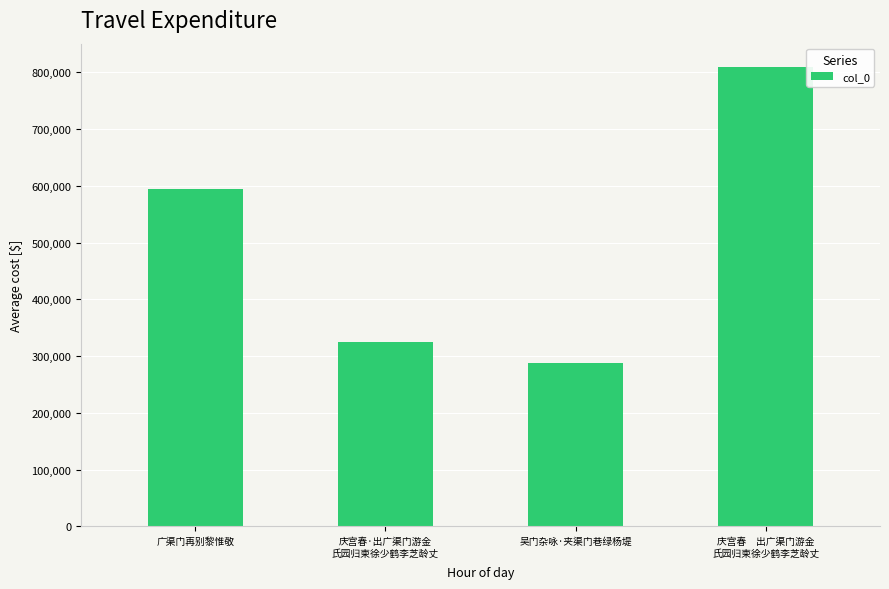

What is the label of the 3rd bar from the right?

庆宫春·出广渠门游金
氏园归柬徐少鹤李芝龄丈